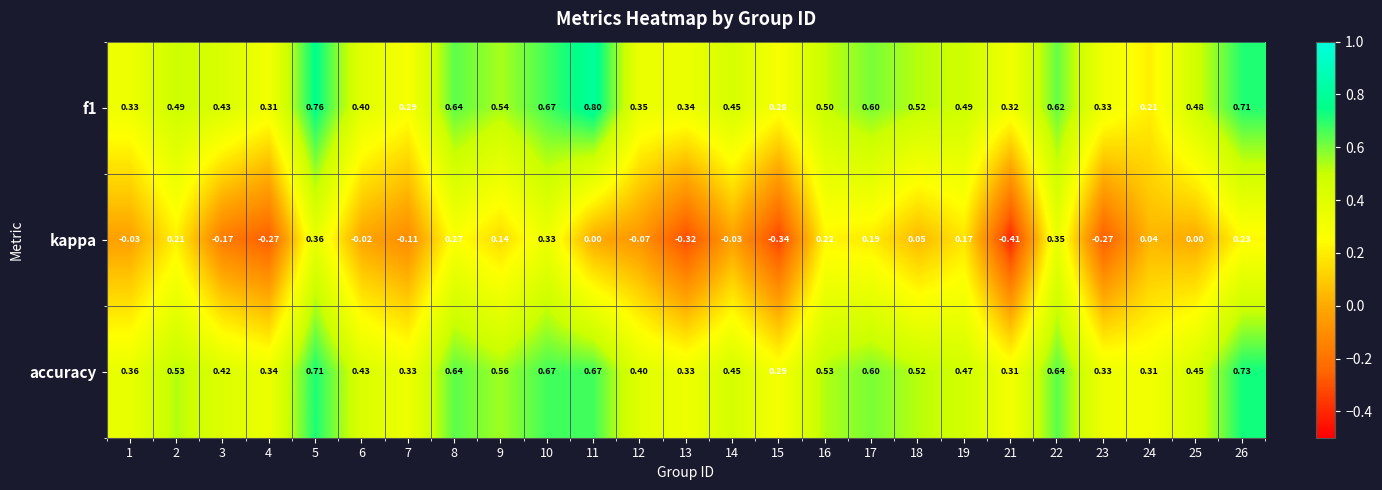

At how many categories does at least one series exceed 0?

25